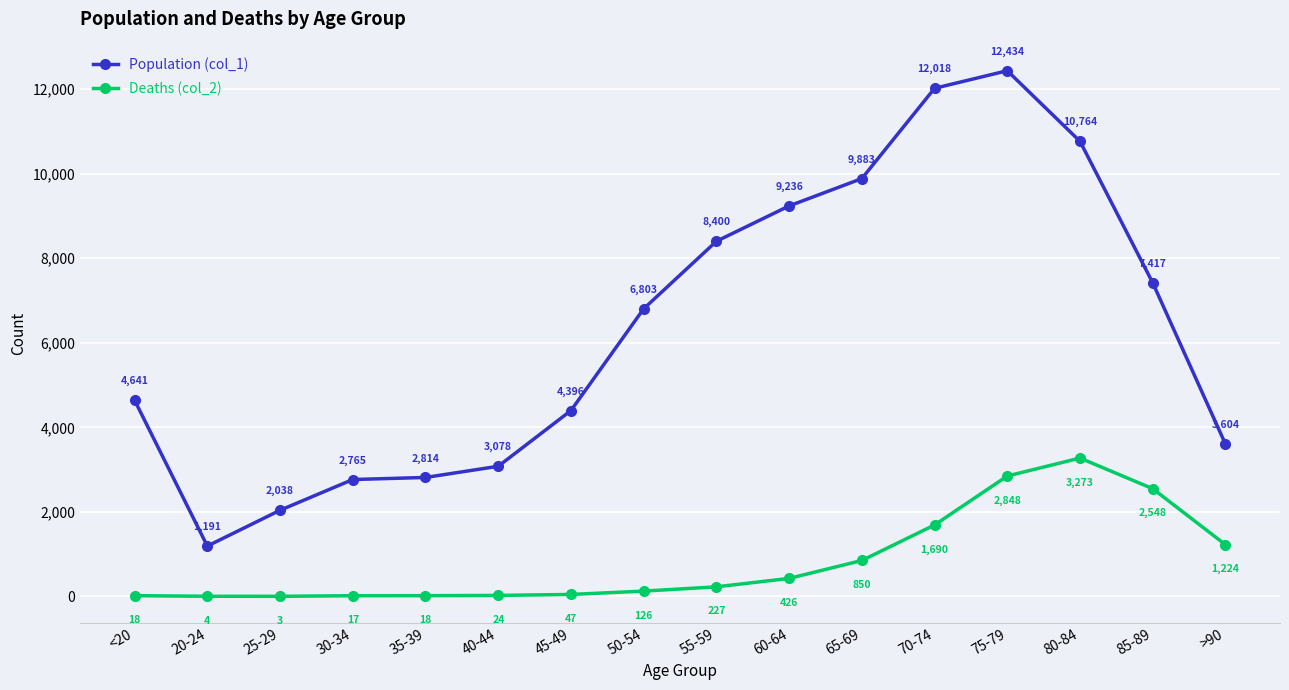

List the series in order of their peak value, highest first.

Population (col_1), Deaths (col_2)